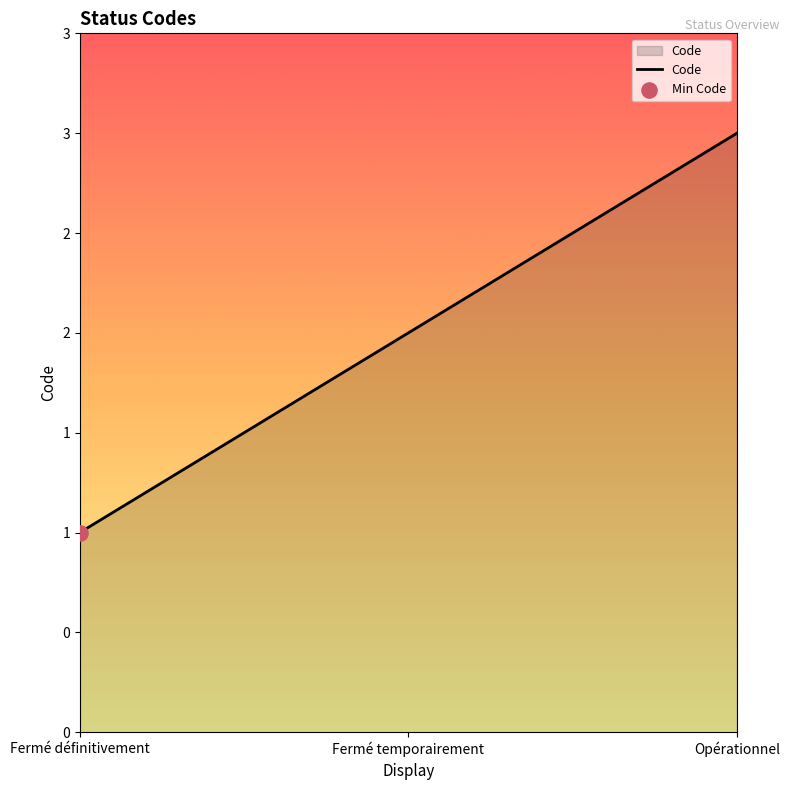

What is the change in value from Fermé définitivement to Opérationnel?

+2